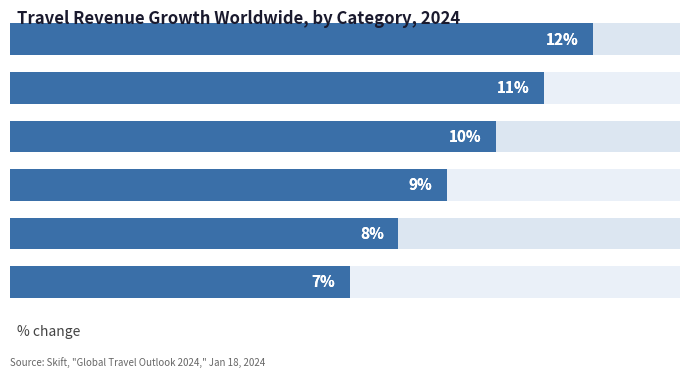

What is the value of the 3rd bar from the left?

10